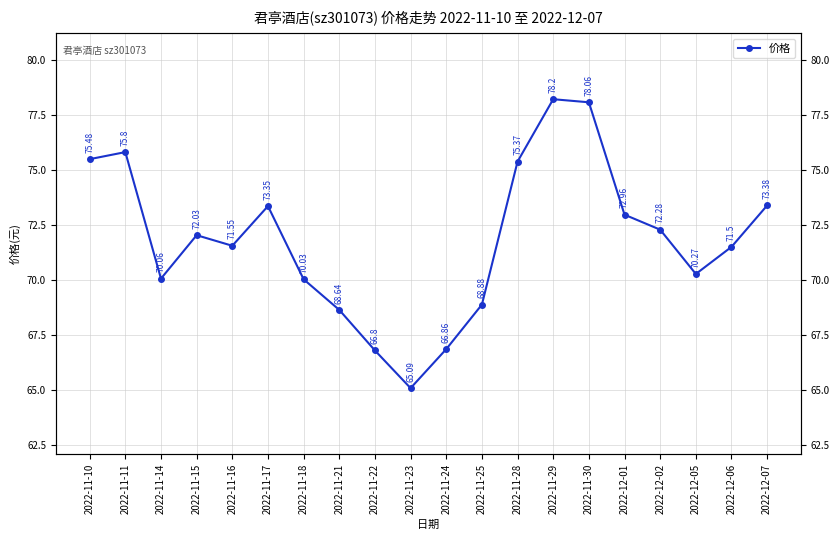

Which category has the highest value across all series?

2022-11-29